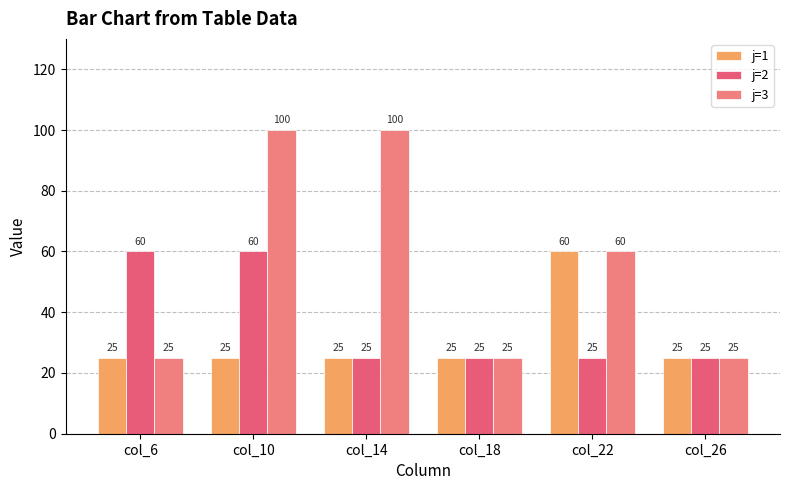

Rank the series at col_6 from highest to lowest value.

j=2, j=1, j=3